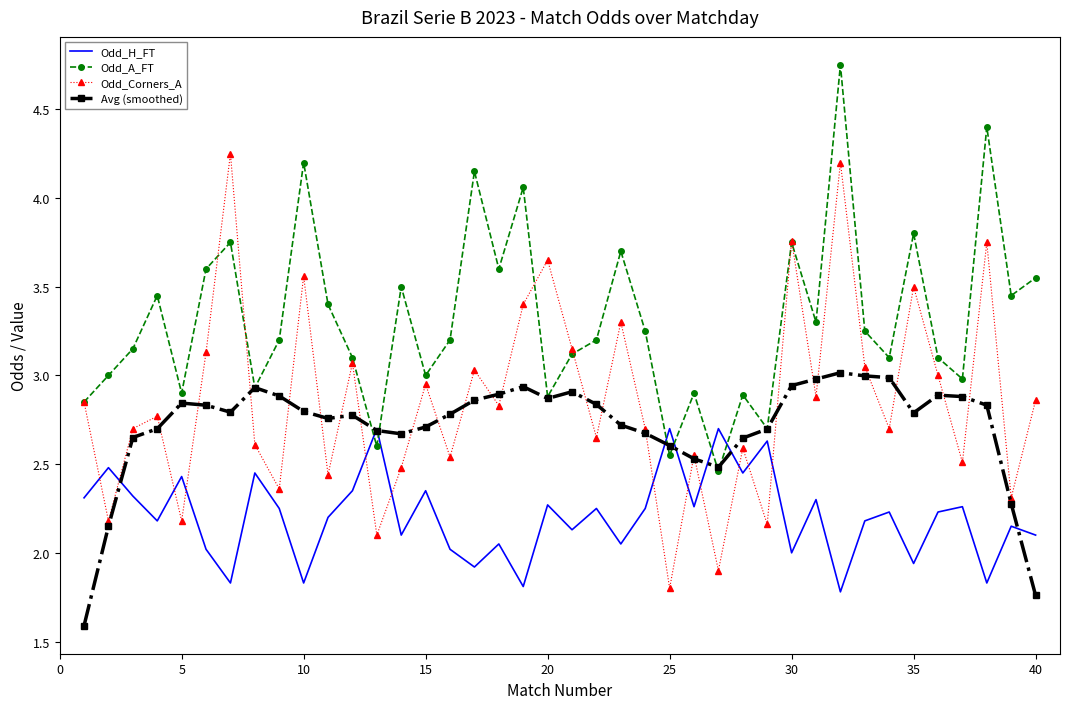

What is the maximum value for Odd_H_FT?

2.7